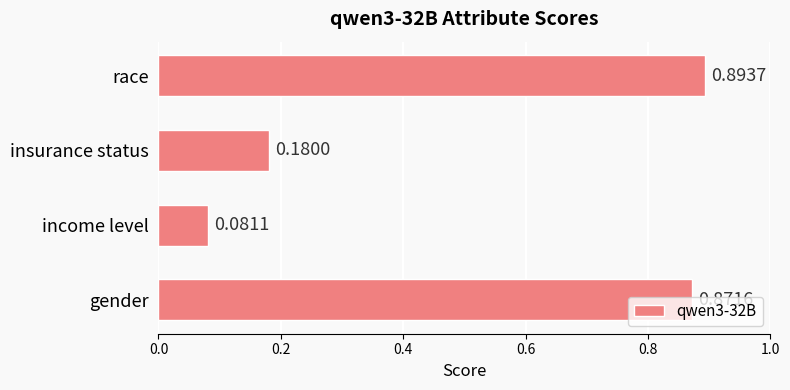

List the labels in order of value, smallest first.

income level, insurance status, gender, race